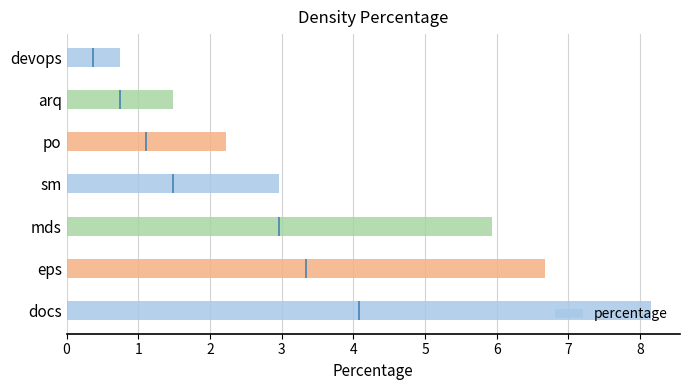

Reading left to right, what are all the values shown in this chart?

8.2	6.7	5.9	3.0	2.2	1.5	0.7